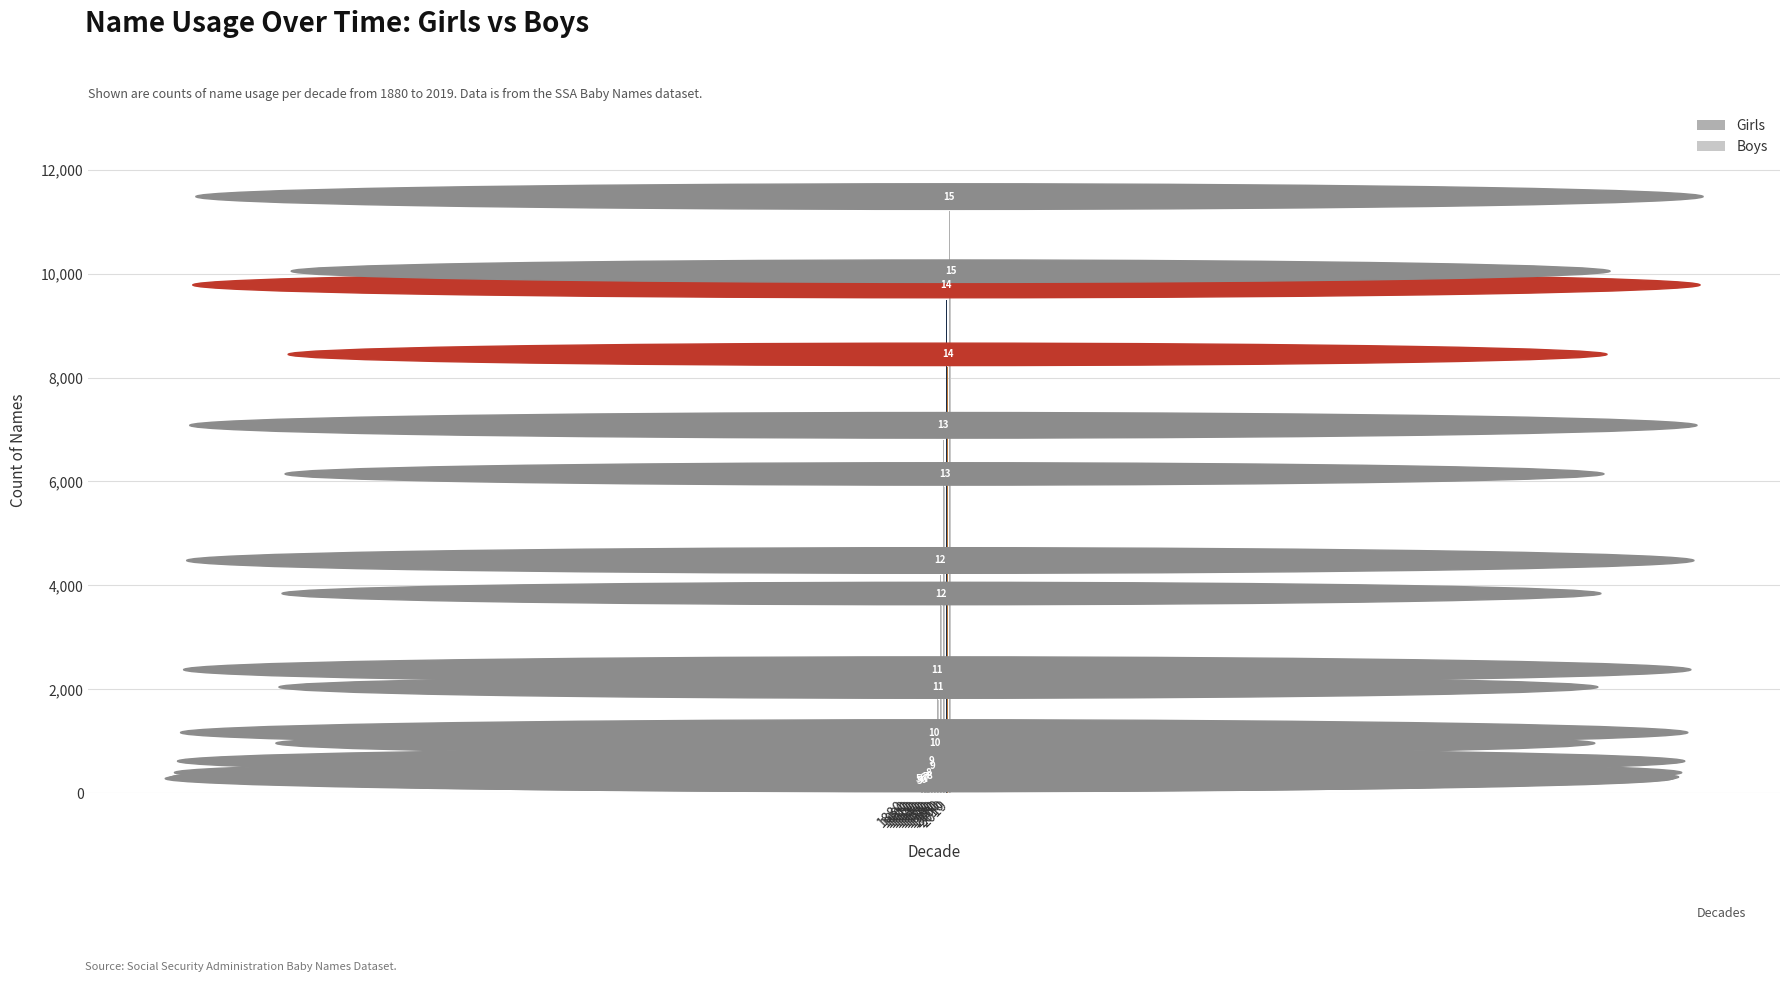

Reading left to right, extract all data points from this chart.

Girls: 0	0	0	0	5	18	35	120	340	890	2100	4200	6800	9500	11200
Boys: 0	0	0	0	3	12	28	95	280	720	1800	3600	5900	8200	9800